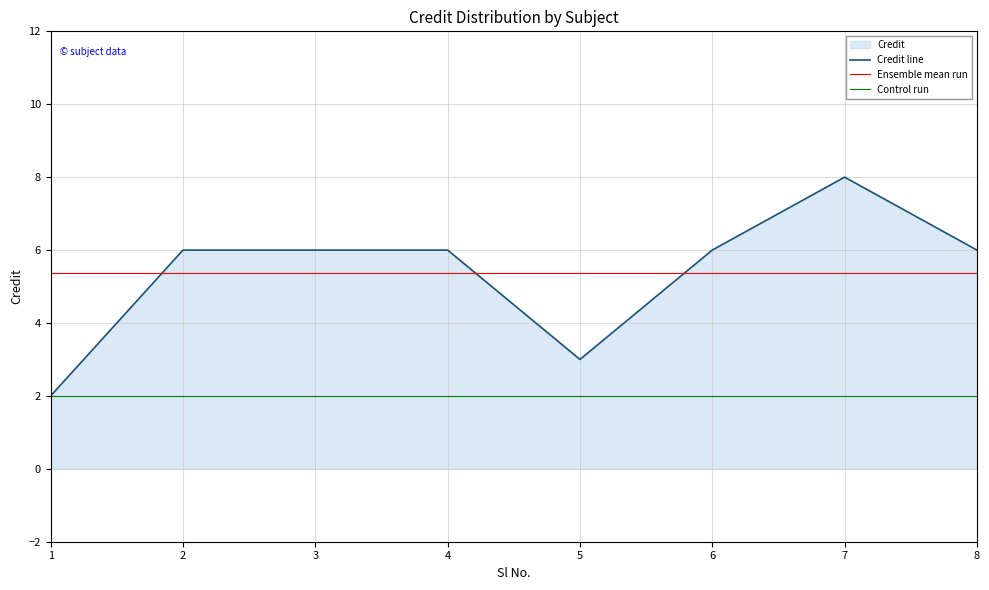

What is the spread (max minus min) of values at 2?

4.0